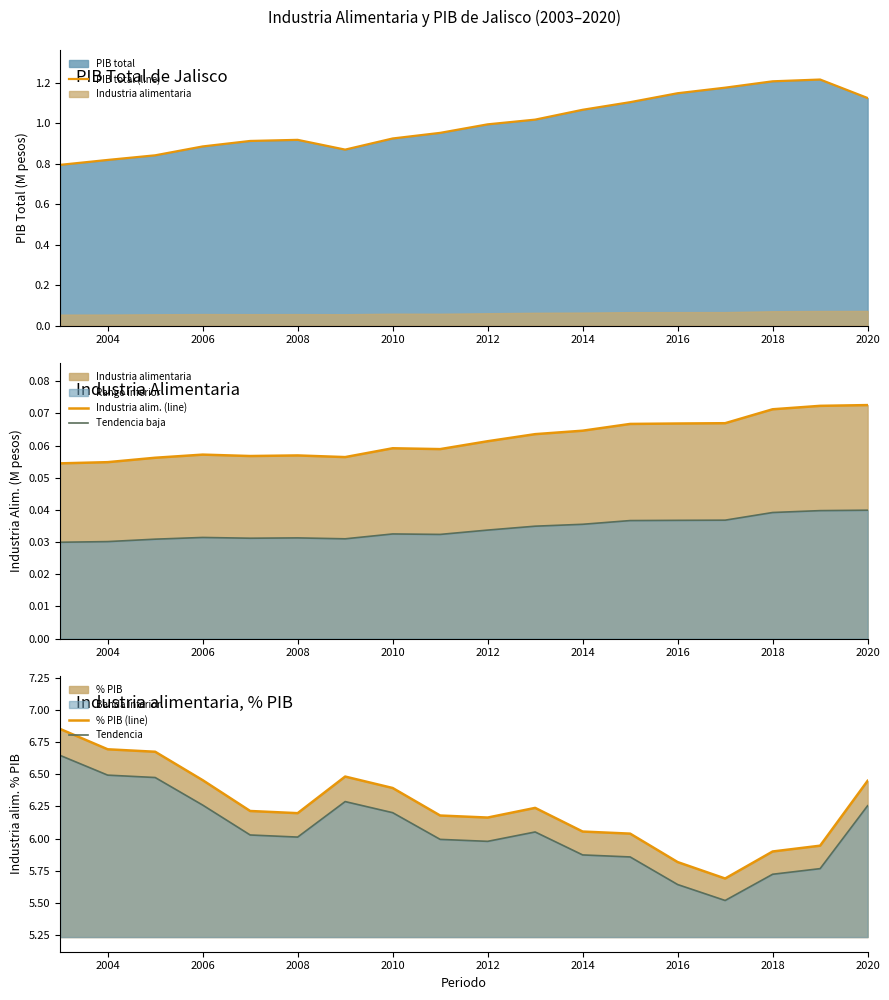

True or false: % PIB (line) and Tendencia intersect in this chart.

False